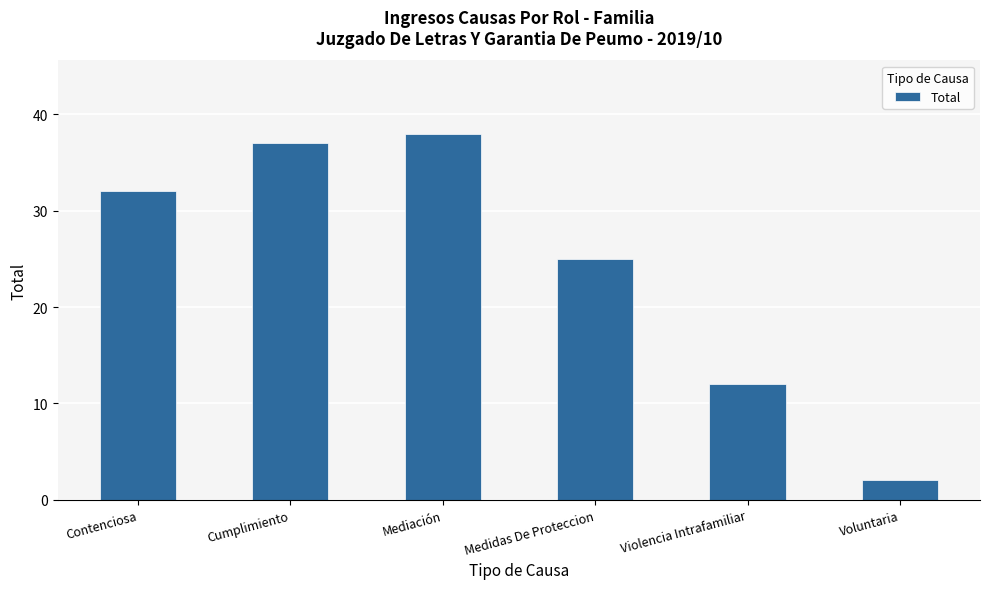

Reading right to left, extract all data points from this chart.

Voluntaria=2	Violencia Intrafamiliar=12	Medidas De Proteccion=25	Mediación=38	Cumplimiento=37	Contenciosa=32